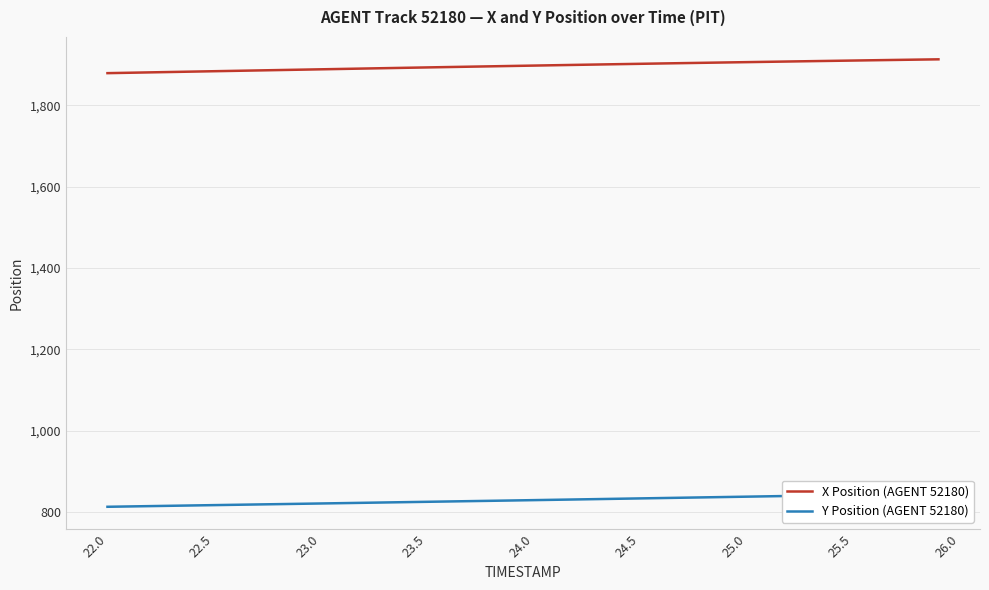

True or false: X Position (AGENT 52180) has a value of 1888.9 at 23.0.

True